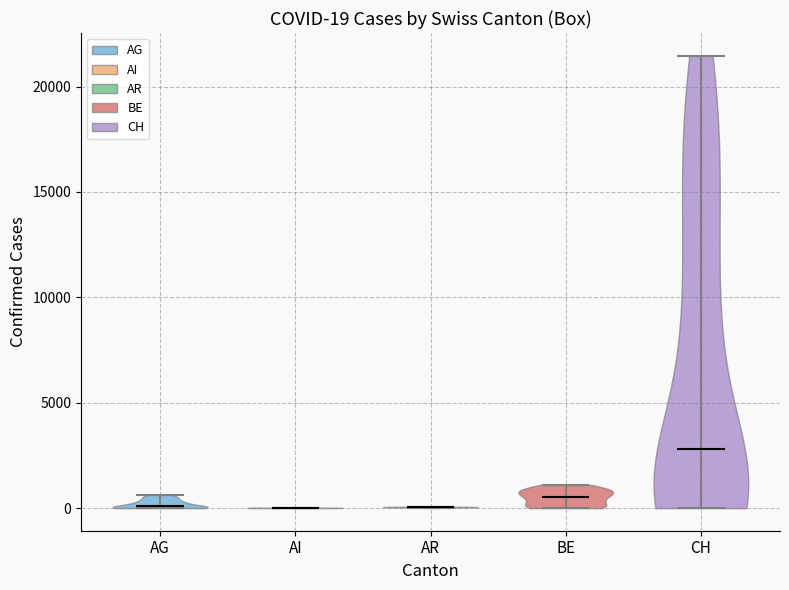

Which violin has the highest median line?

CH